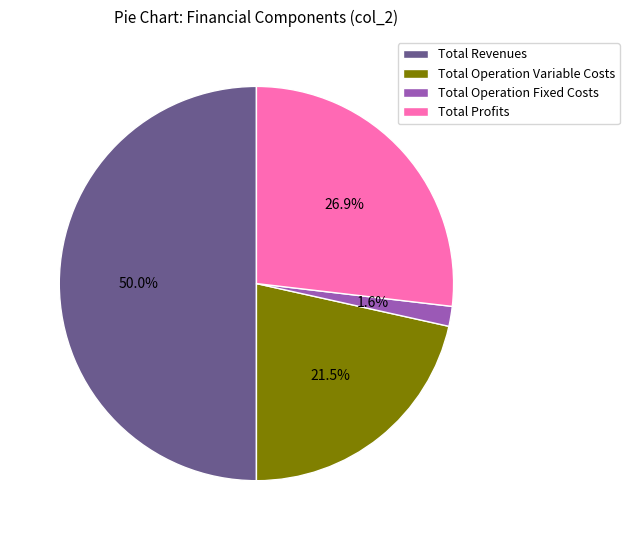

Rank the categories by value from highest to lowest.

Total Revenues, Total Profits, Total Operation Variable Costs, Total Operation Fixed Costs